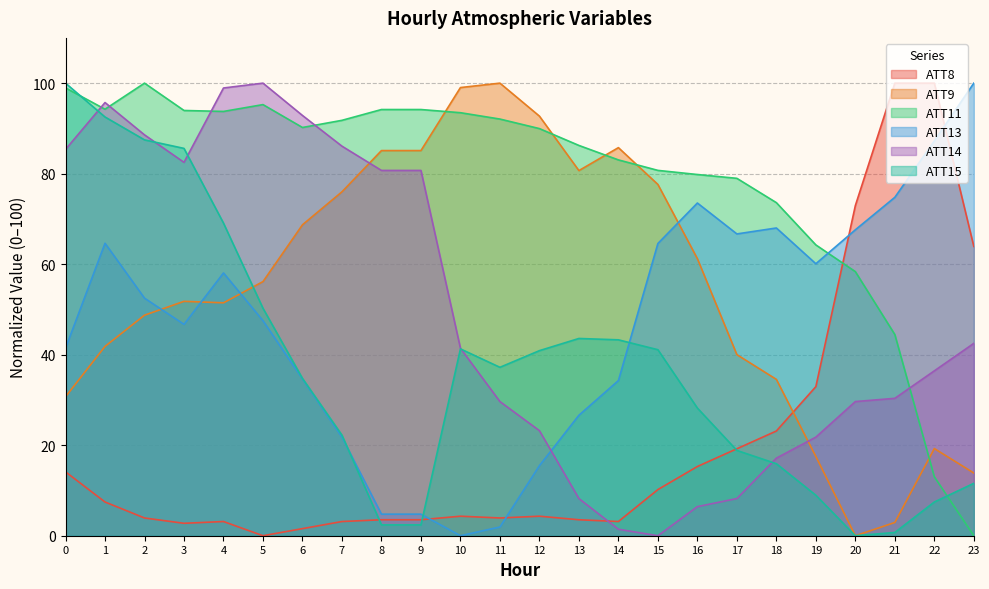

How many lines are shown in the chart?

6